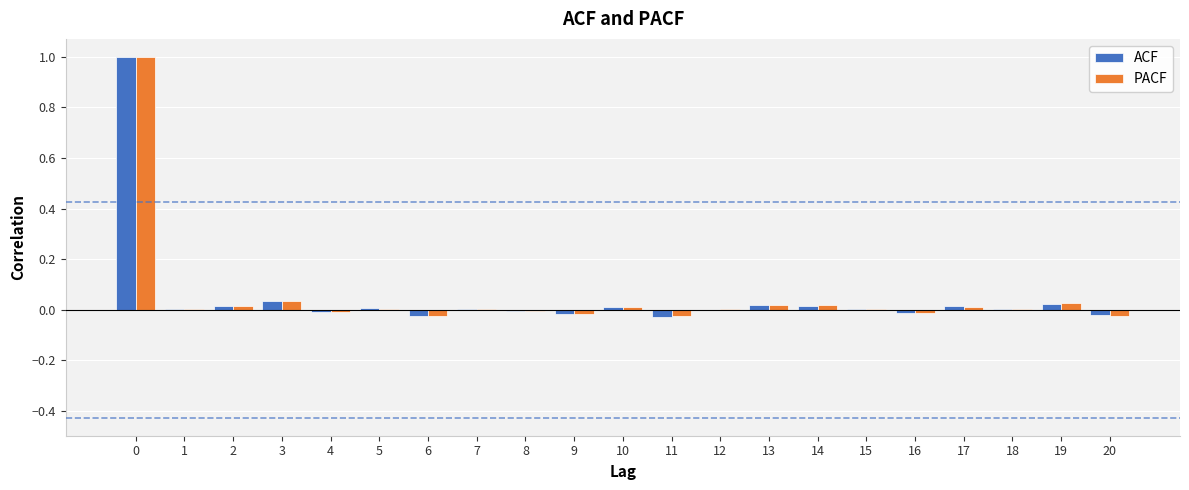

How many data points does each series have?

21